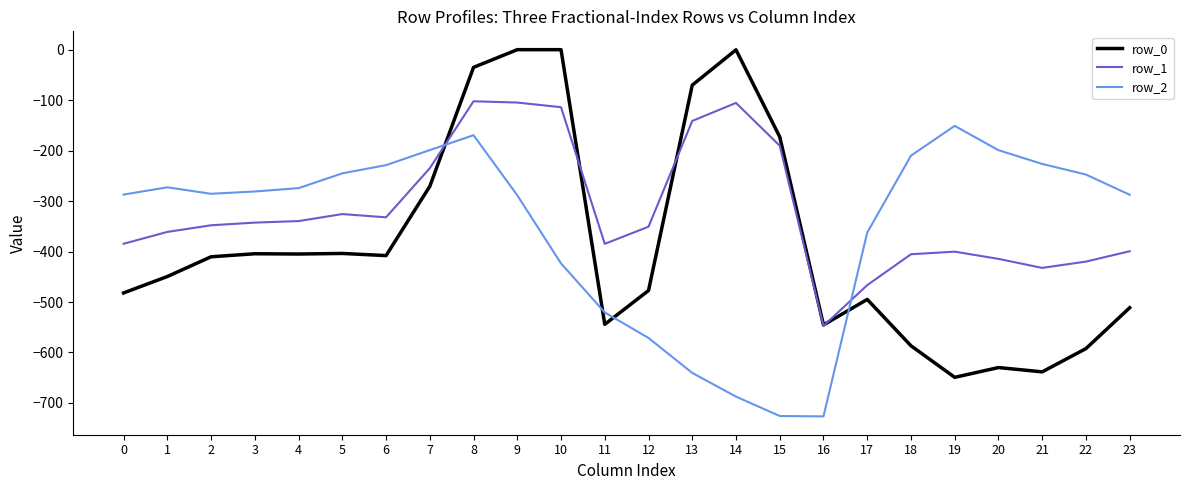

What is the average value of the row_1 series?

-318.7